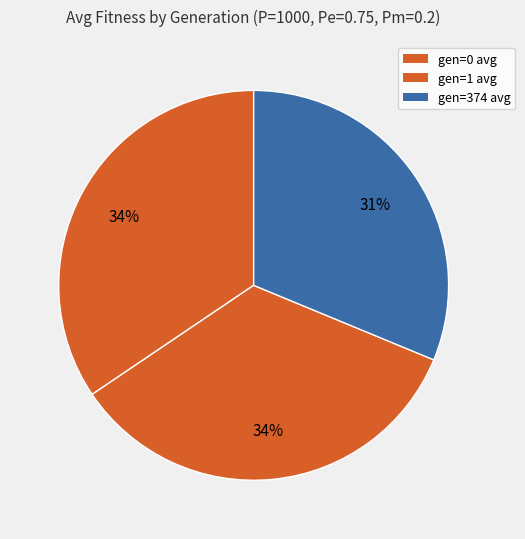

Between gen=0 avg and gen=374 avg, which is larger?

gen=0 avg